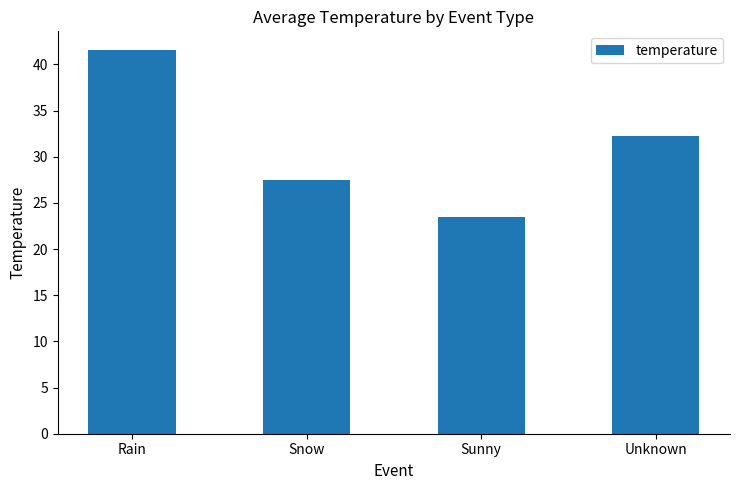

What position from the left is Rain?

1